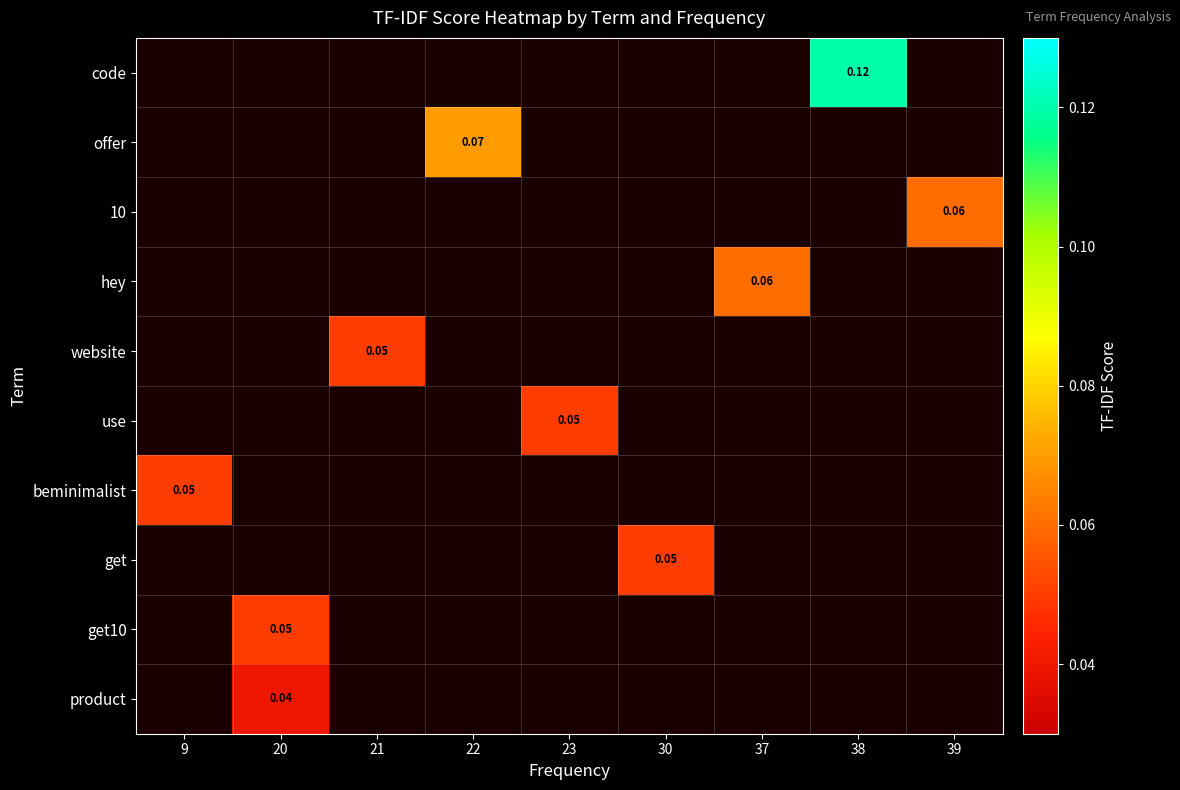

How many positive values does the get10 series have?

1